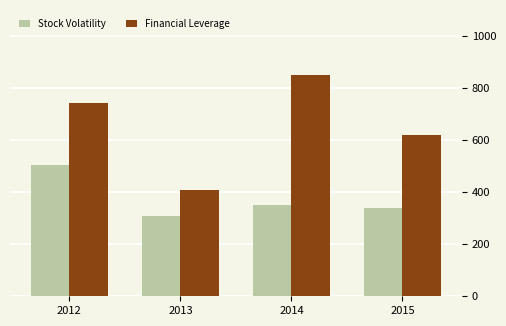

What is the average value of the Stock Volatility series?

375